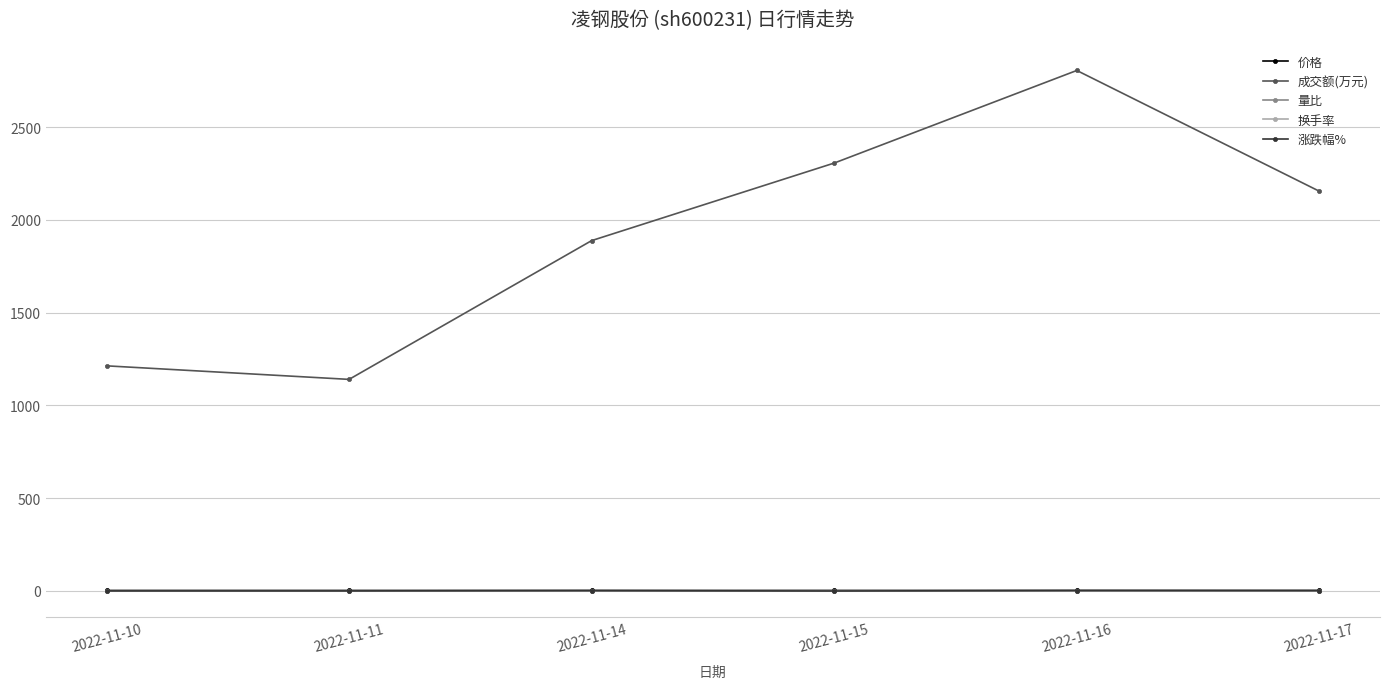

In 换手率, how many points are higher than both neighbors (excluding endpoints)?

1